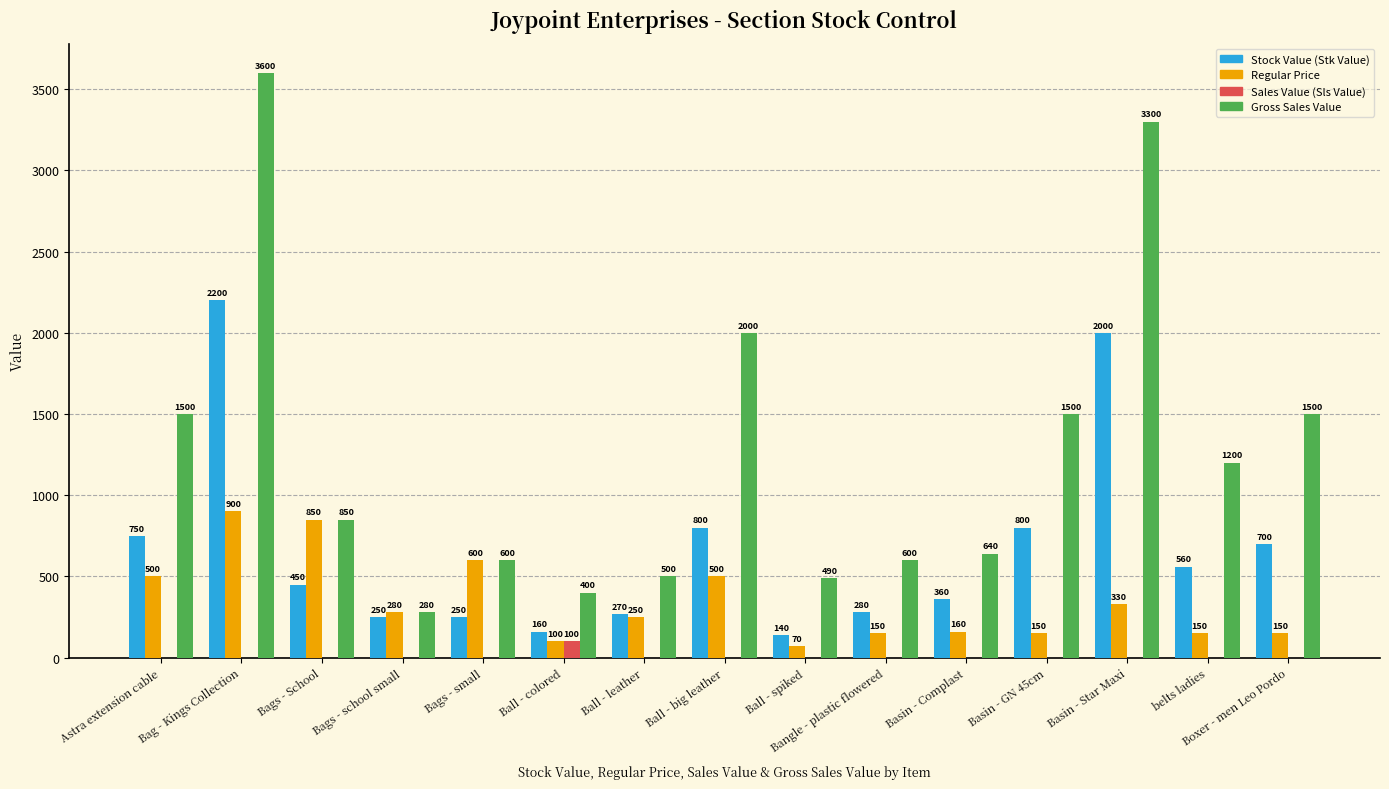

What are all the series names shown in the legend?

Stock Value (Stk Value), Regular Price, Sales Value (Sls Value), Gross Sales Value